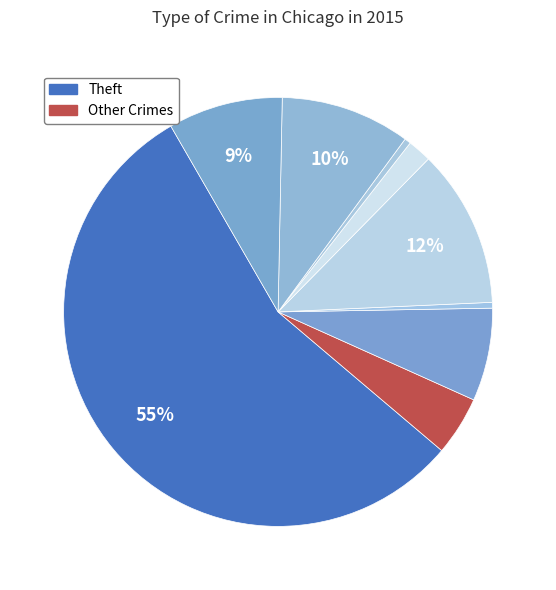

Count the number of slices in the pie.

9